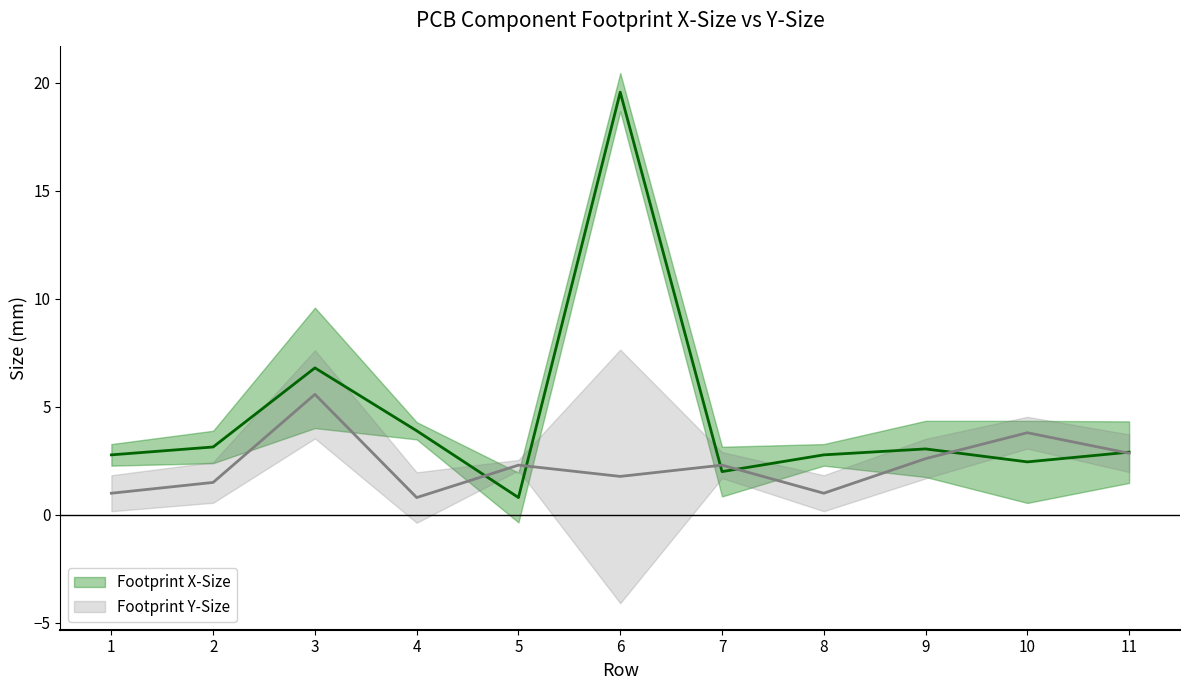

Where is the first local maximum for Footprint Y-Size?

3